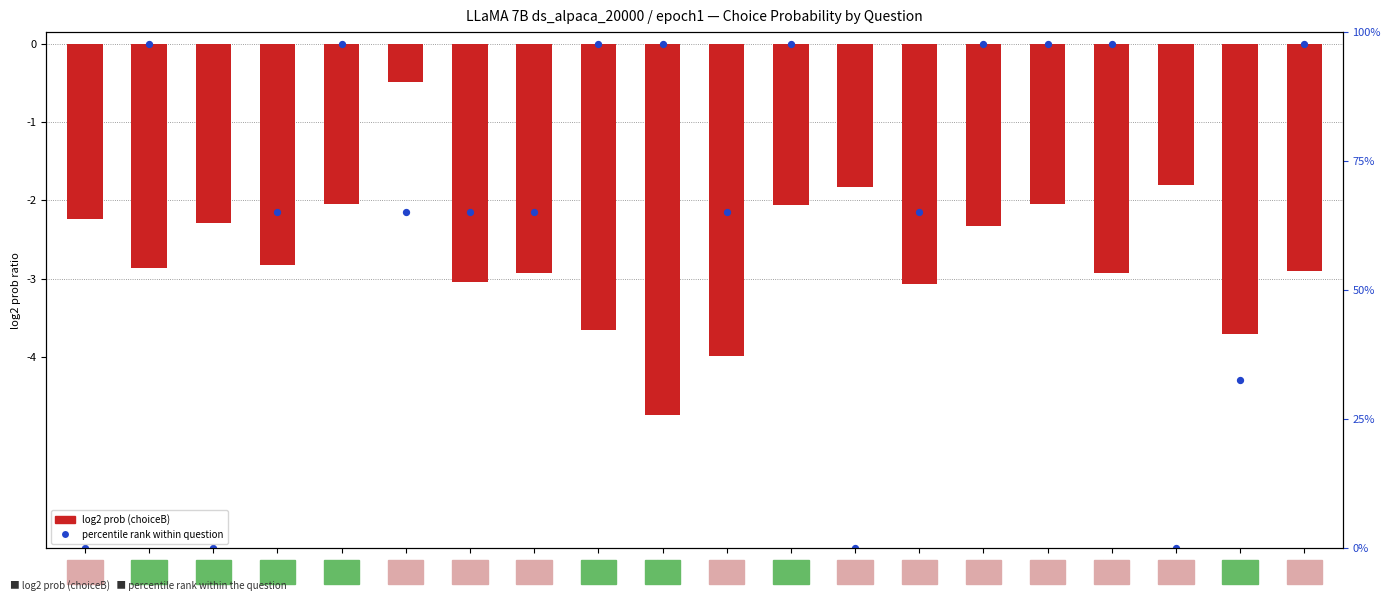

What is the change in value from Q1 to Q16?

+0.2